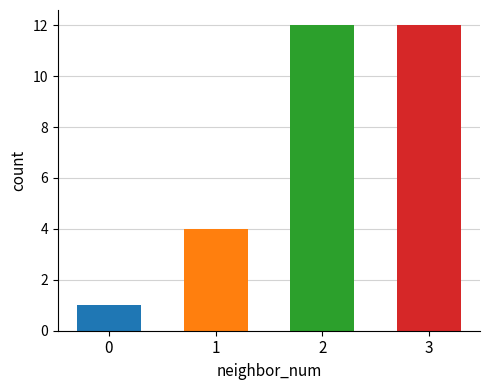

Rank the categories by value from lowest to highest.

0, 1, 2, 3